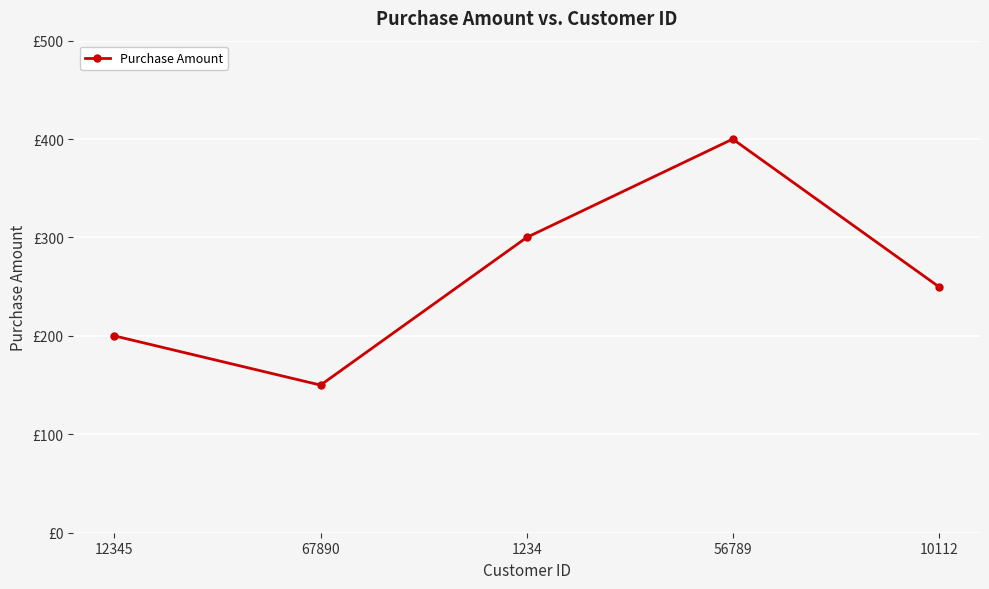

Is it true that the value at 1234 is 463?

False